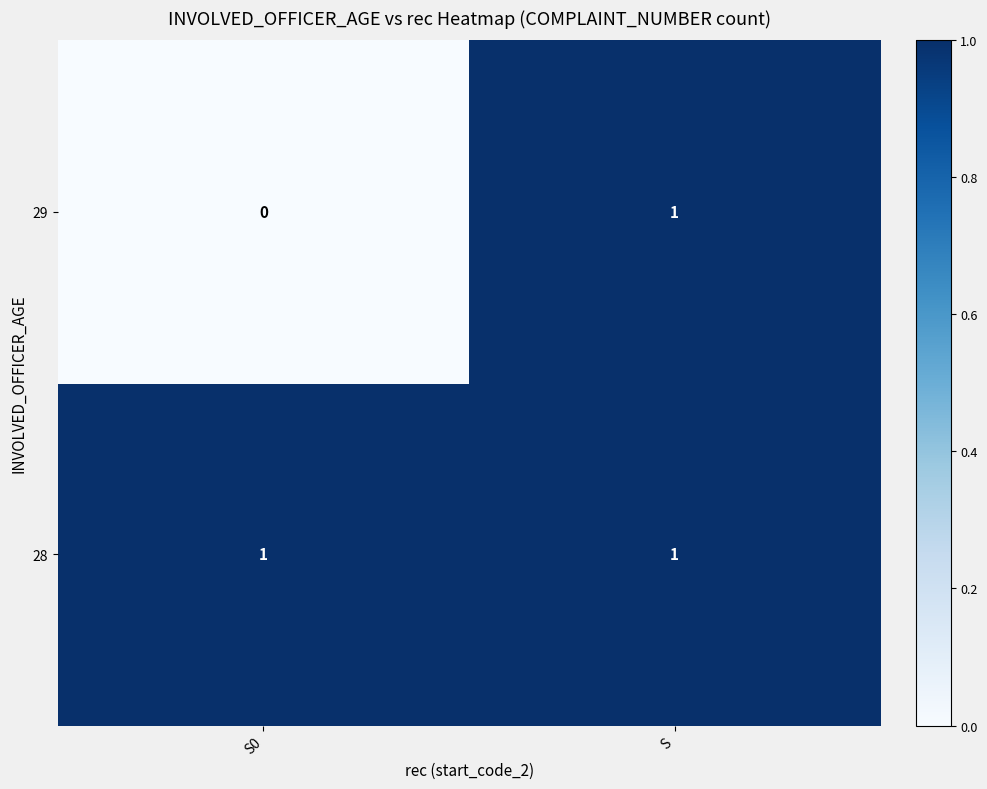

List the labels in order of 29 value, smallest first.

S0, S